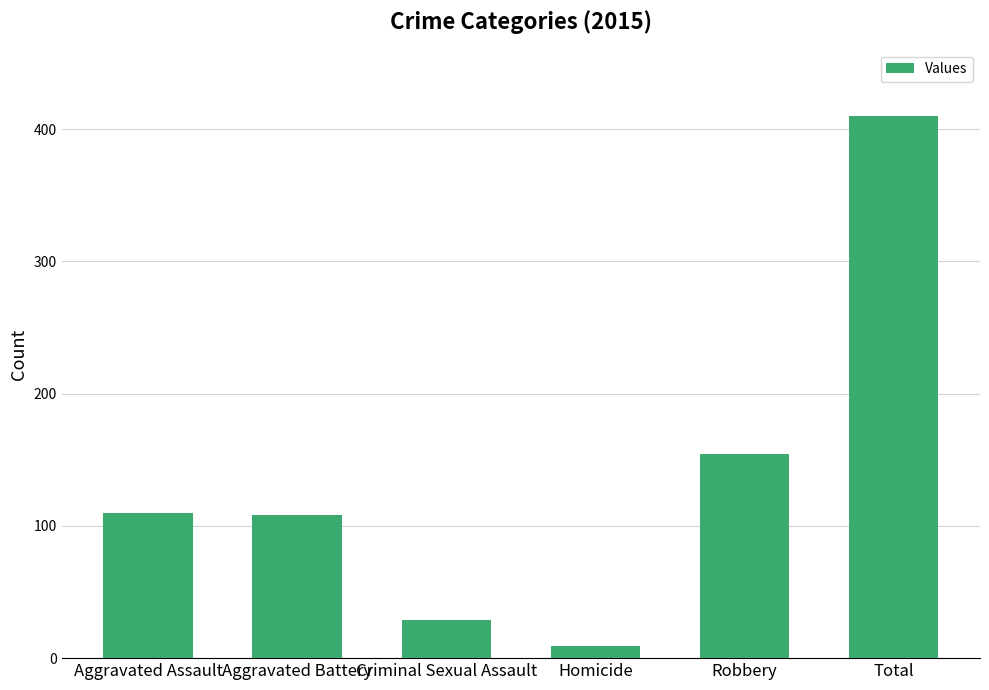

Reading left to right, what are all the values shown in this chart?

Aggravated Assault=110	Aggravated Battery=108	Criminal Sexual Assault=29	Homicide=9	Robbery=154	Total=410